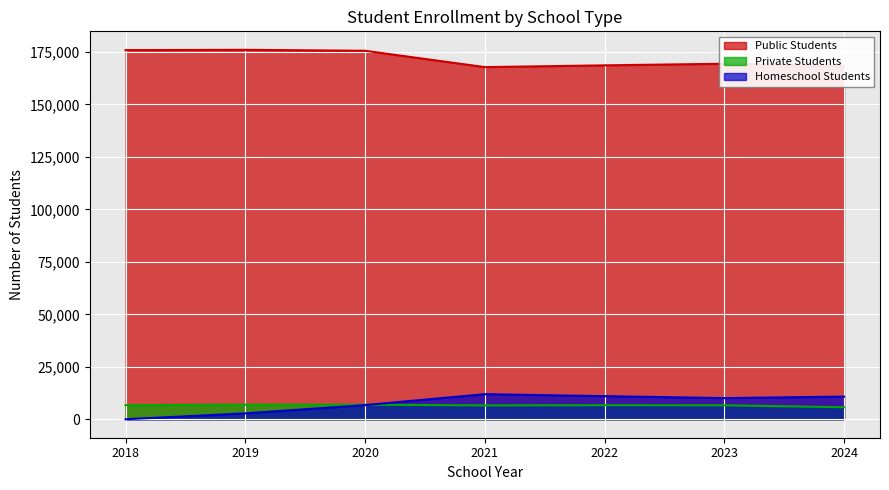

What are all the series names shown in the legend?

Public Students, Private Students, Homeschool Students